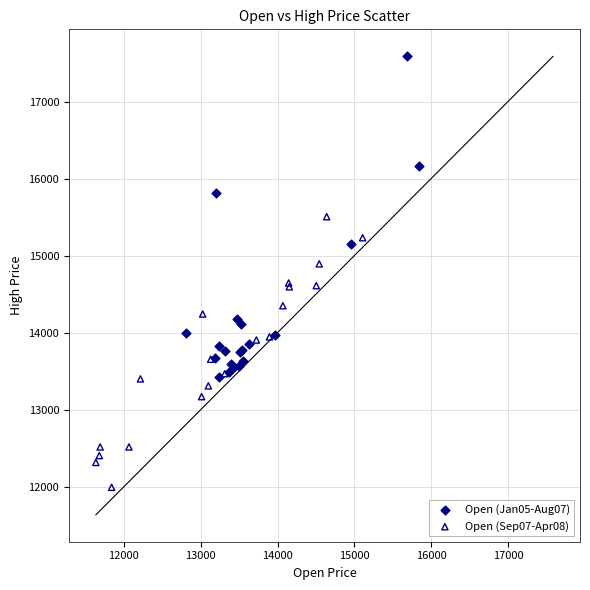

Which series contains the lowest Y value?

Open (Sep07-Apr08)